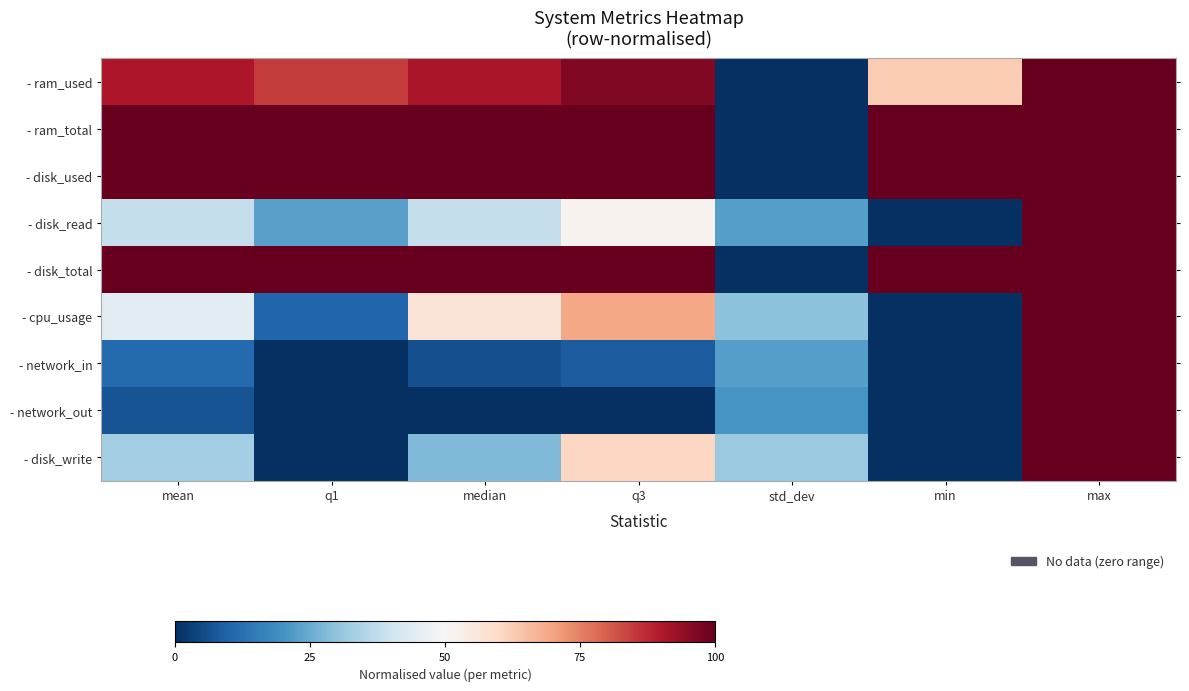

Which has a higher value, max or q3?

max